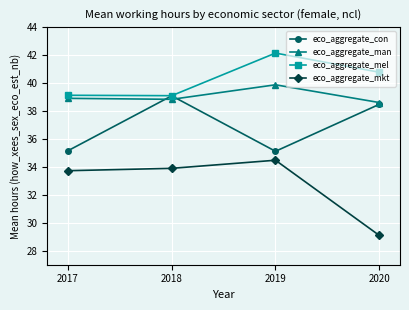

At which label is eco_aggregate_mkt closest to 31?

2020